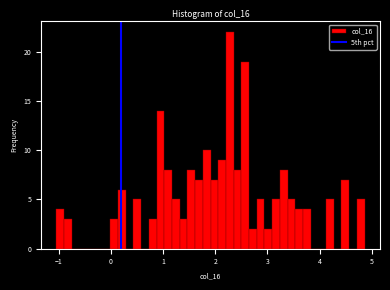

Read against the x-axis, roughly where is the centre of the tallest bar?

2.3